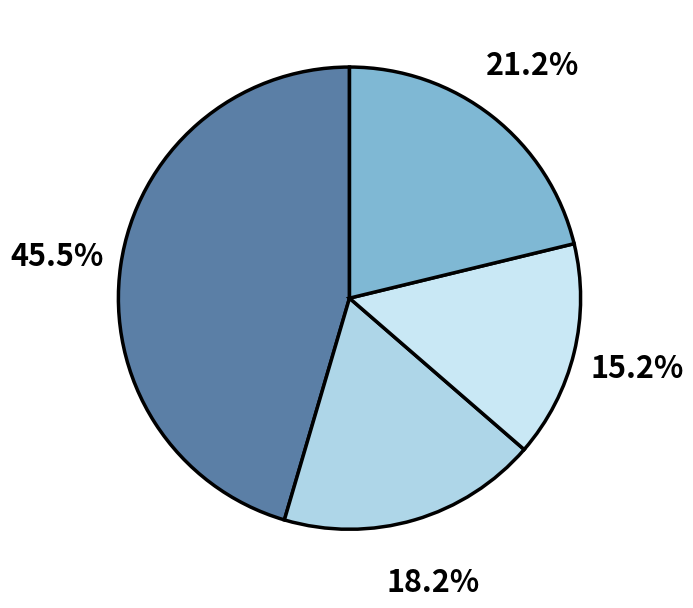

How many segments does this pie chart have?

4